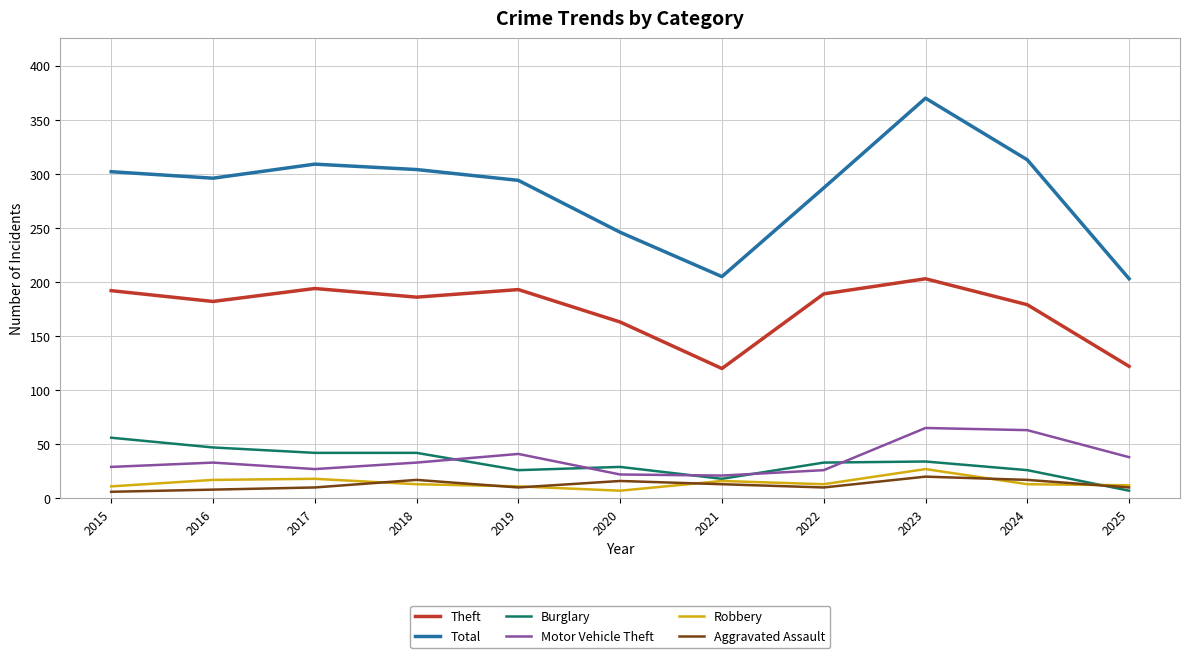

Which series has the widest spread of values?

Total